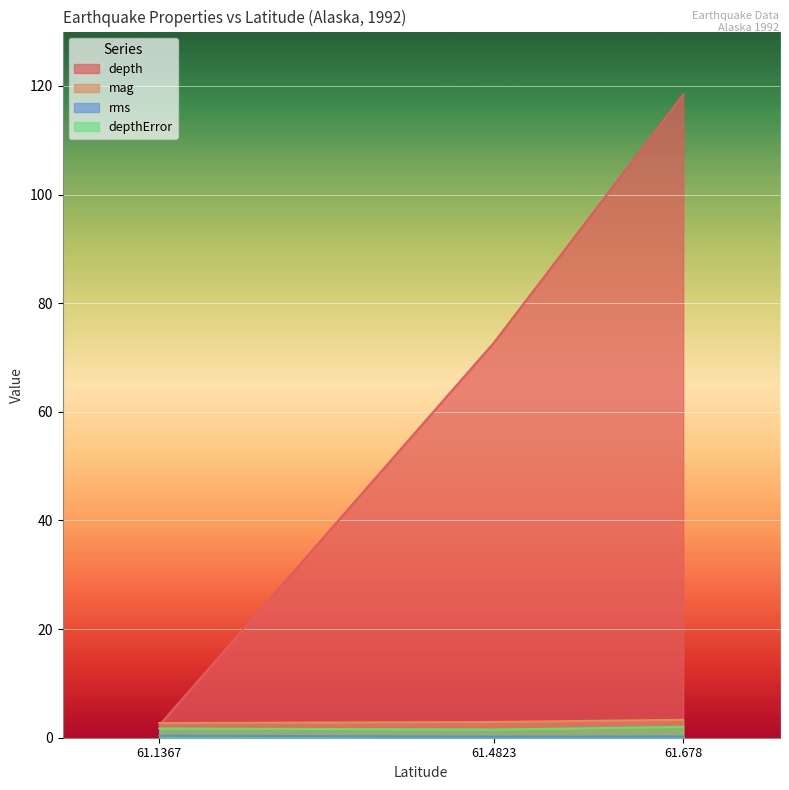

At which label is mag closest to 3?

61.4823